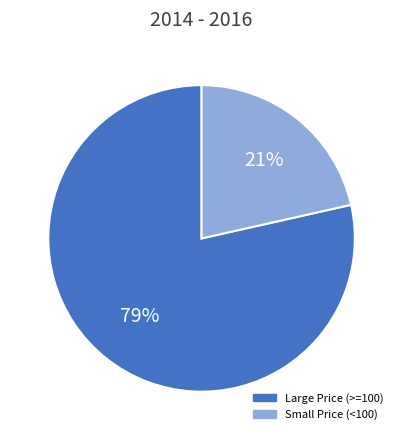

To the nearest percent, what is the average slice percentage?

50%